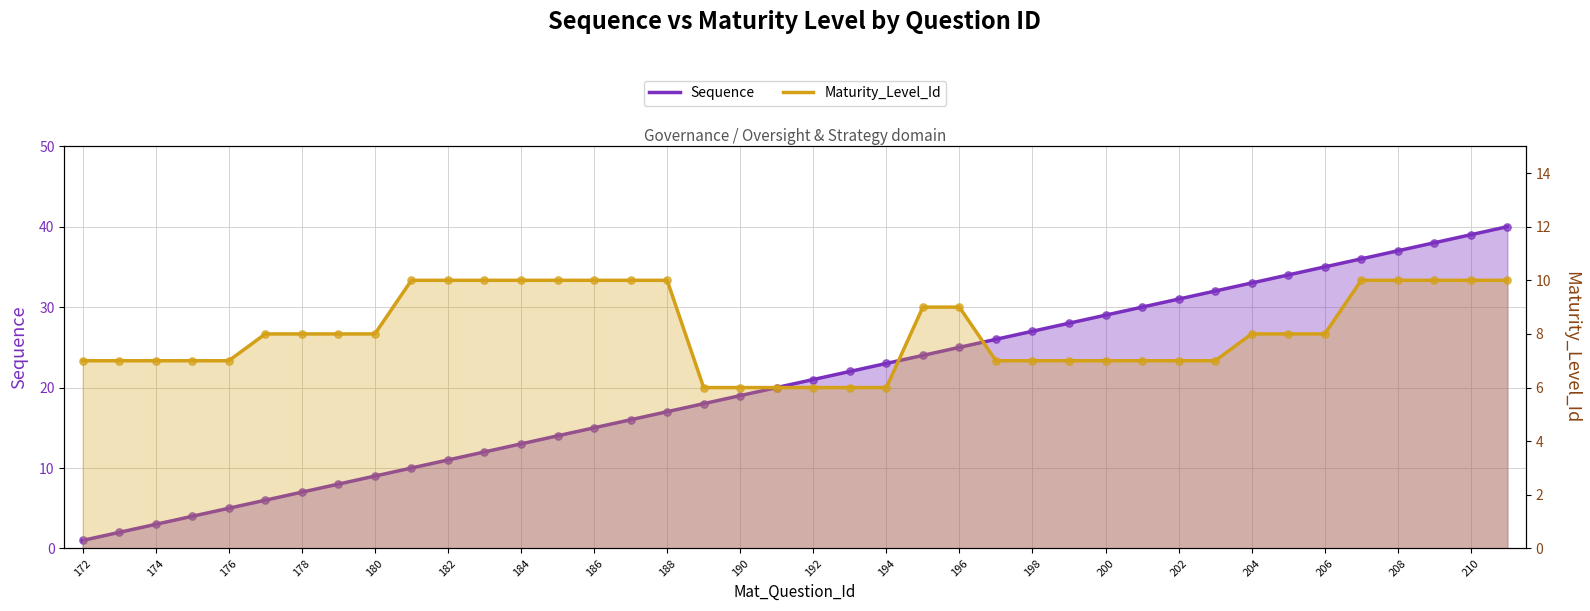

What are all the series names shown in the legend?

Sequence, Maturity_Level_Id